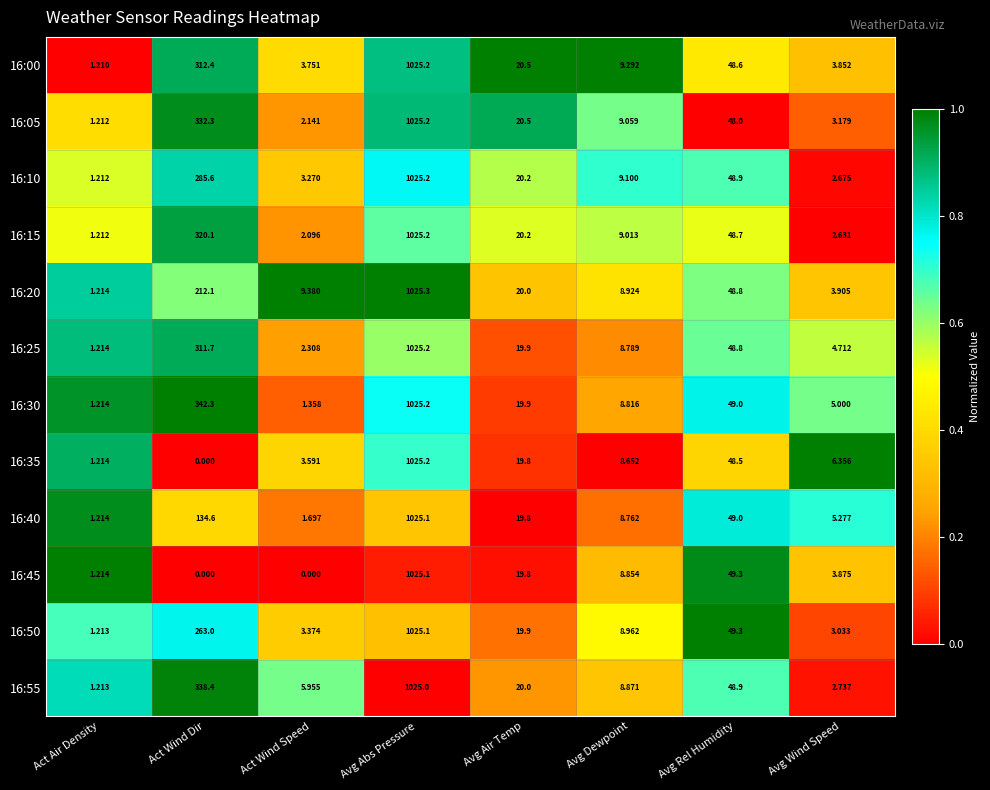

List the labels in order of 16:35 value, smallest first.

Act Wind Dir, Act Air Density, Act Wind Speed, Avg Wind Speed, Avg Dewpoint, Avg Air Temp, Avg Rel Humidity, Avg Abs Pressure